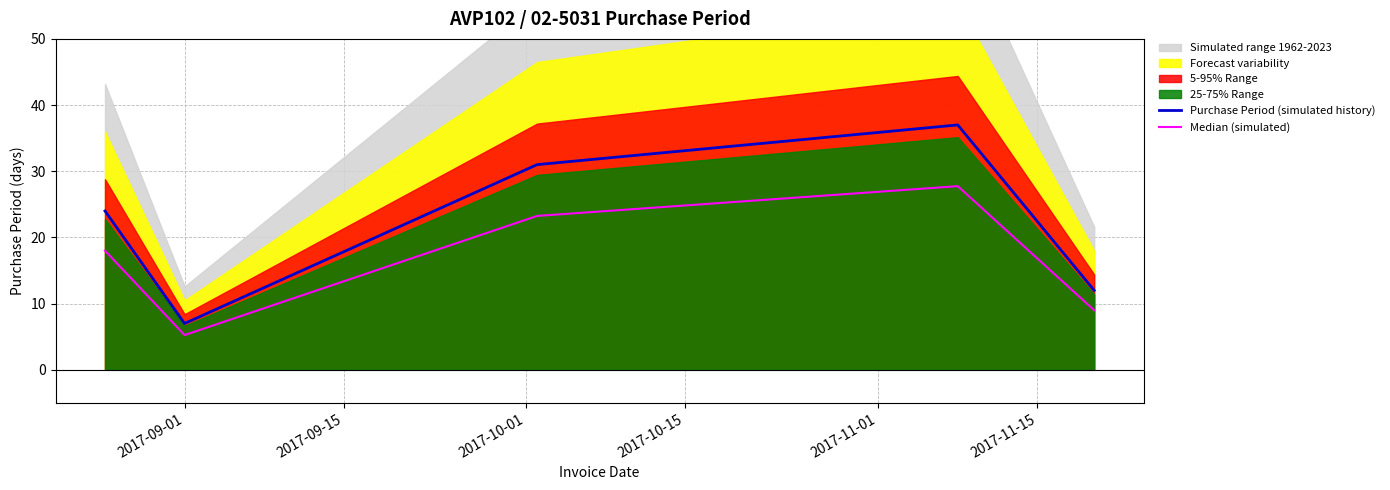

What is the minimum value for Purchase Period (simulated history)?

7.0